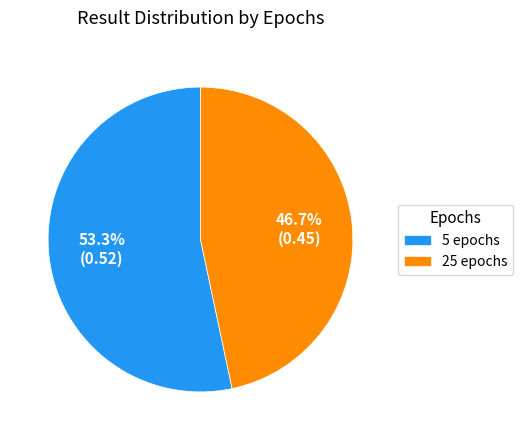

Which has a higher value, 25 epochs or 5 epochs?

5 epochs